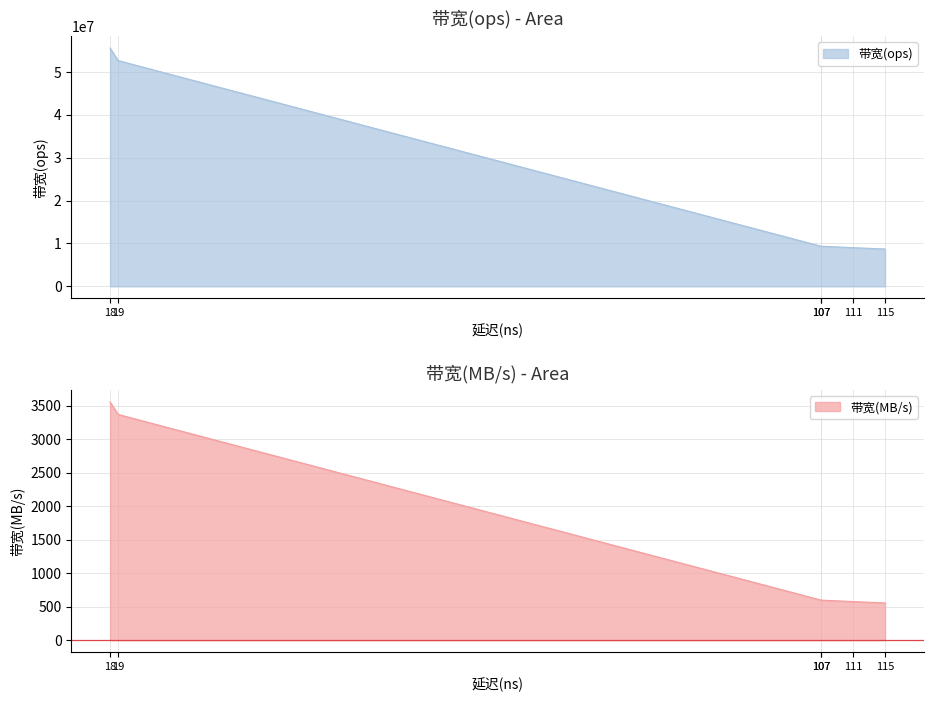

What is the minimum value shown in the chart?

556